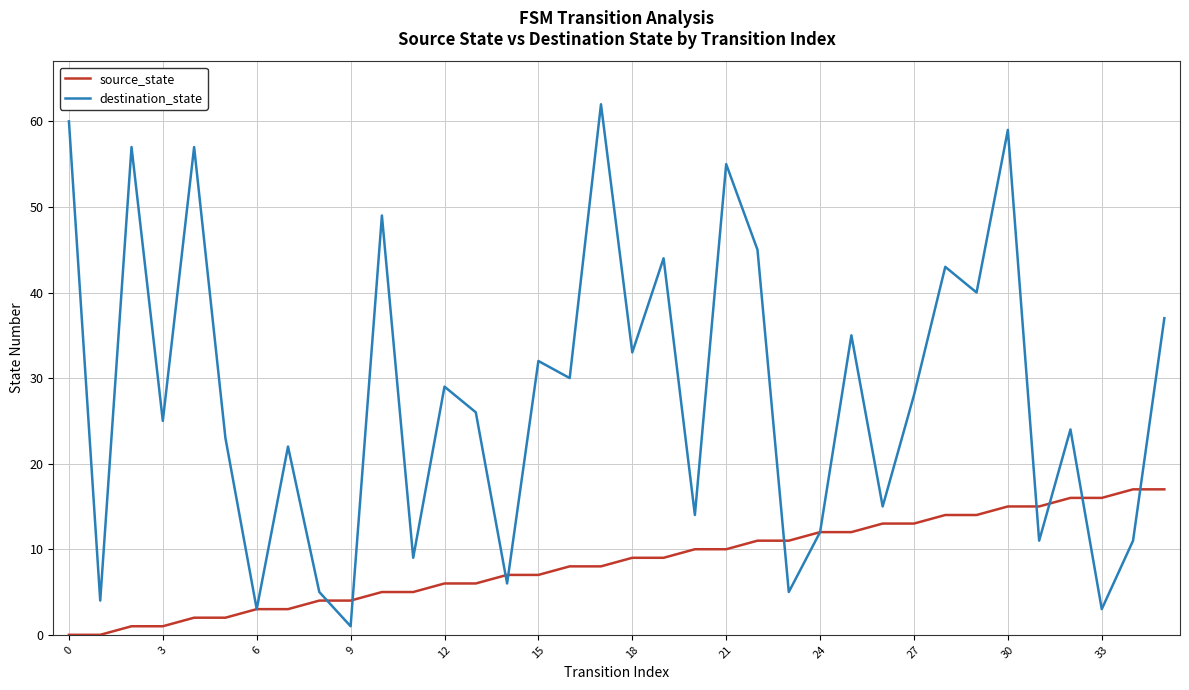

List the series in order of their peak value, highest first.

destination_state, source_state